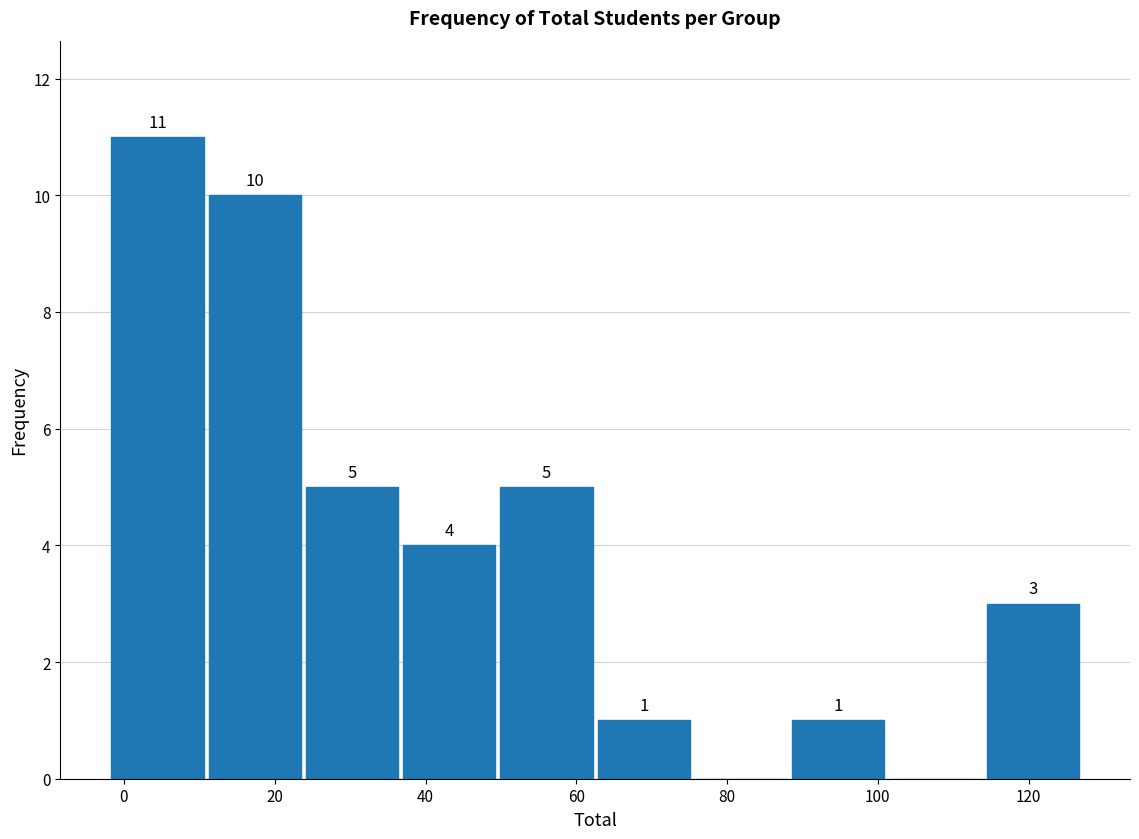

Over which range of the x-axis is the bar tallest?

-2 to 10